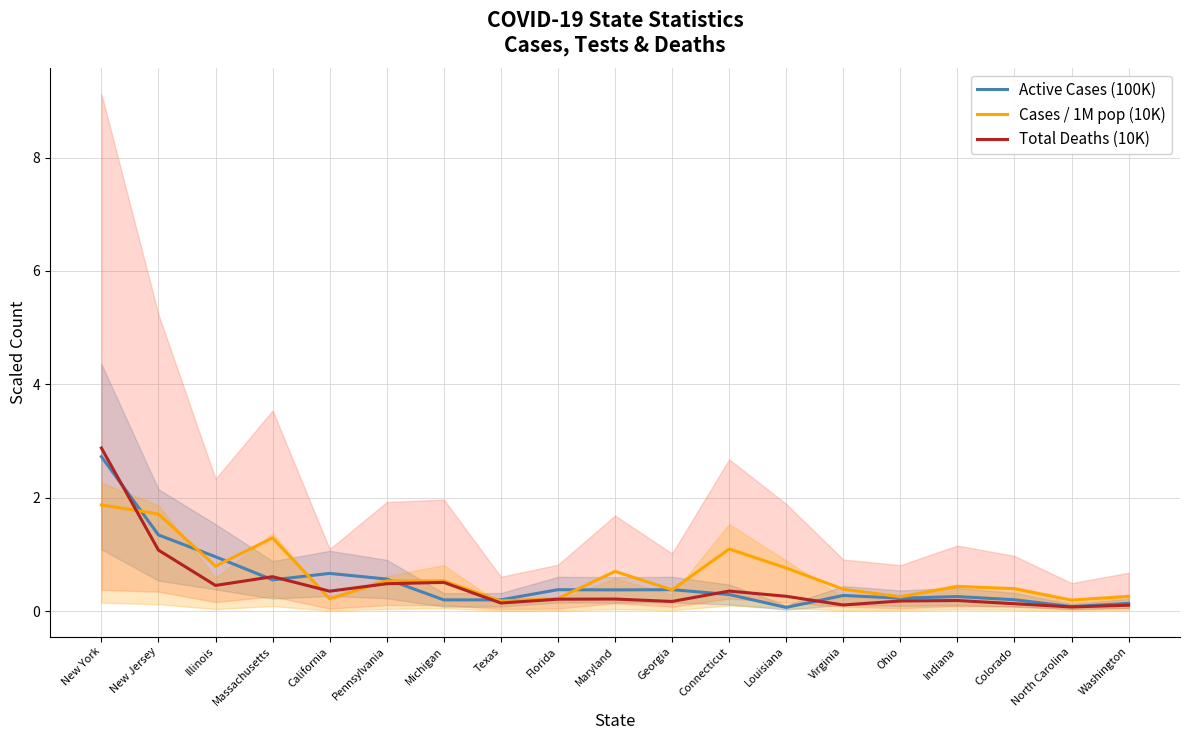

What is the minimum value shown in the chart?

0.1